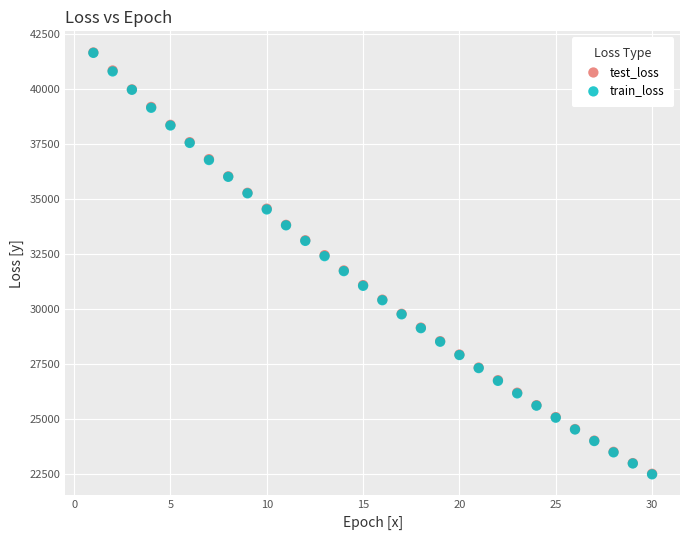

What are all the series names shown in the legend?

test_loss, train_loss